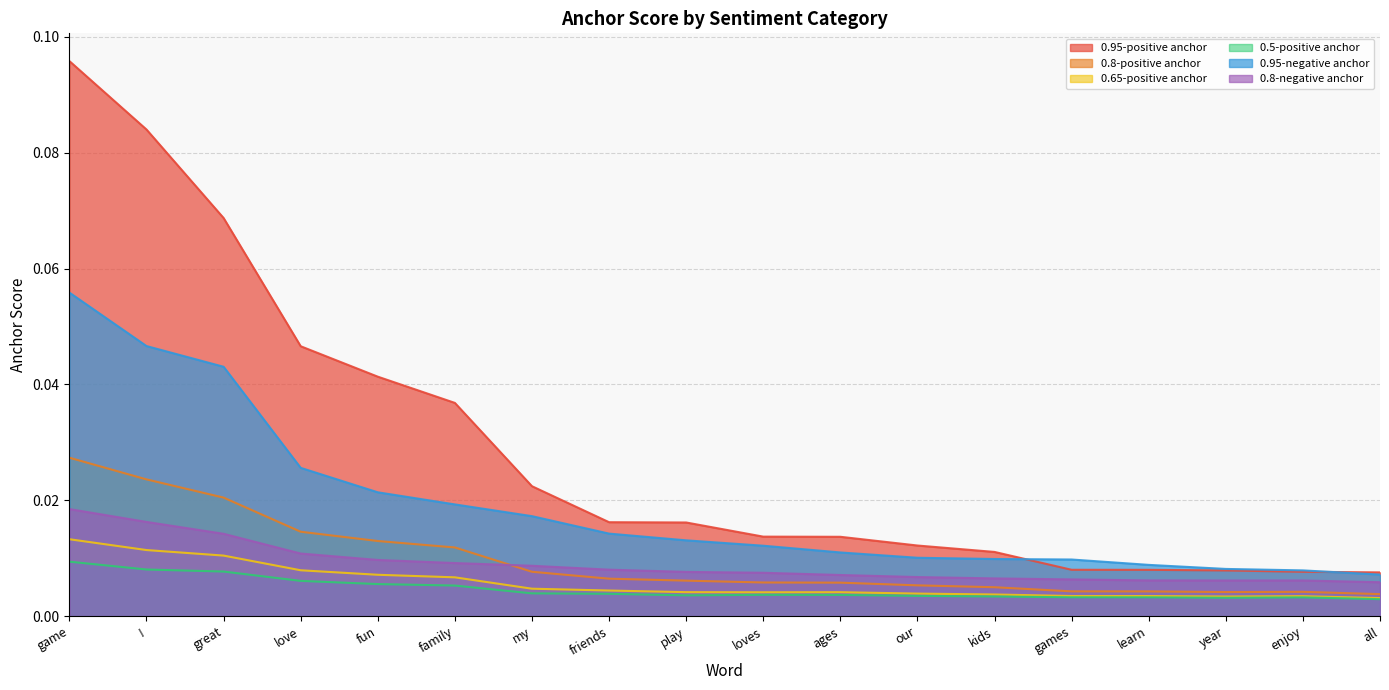

Rank the series at loves from highest to lowest value.

0.95-positive anchor, 0.95-negative anchor, 0.8-negative anchor, 0.8-positive anchor, 0.65-positive anchor, 0.5-positive anchor